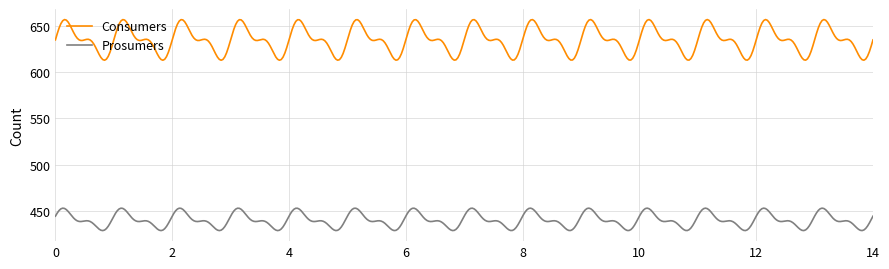

True or false: Consumers and Prosumers cross at least once.

False